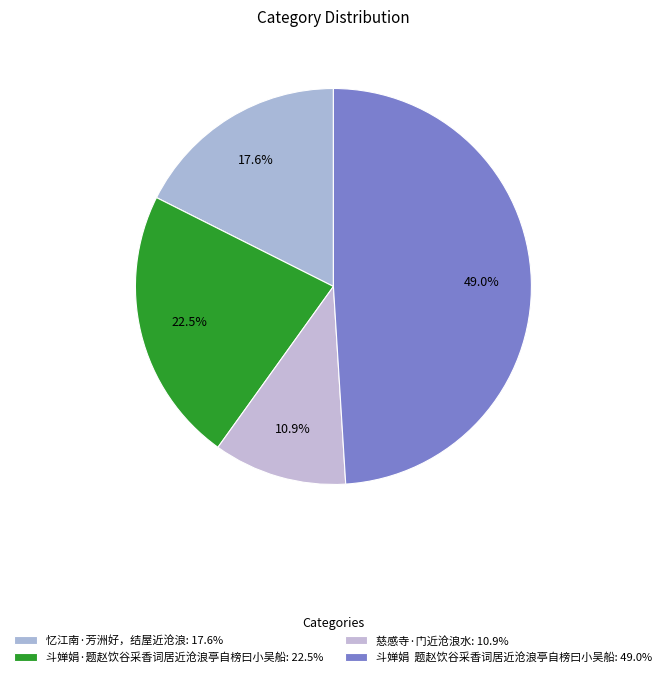

To the nearest percent, what portion does 忆江南·芳洲好，结屋近沧浪 represent?

18%